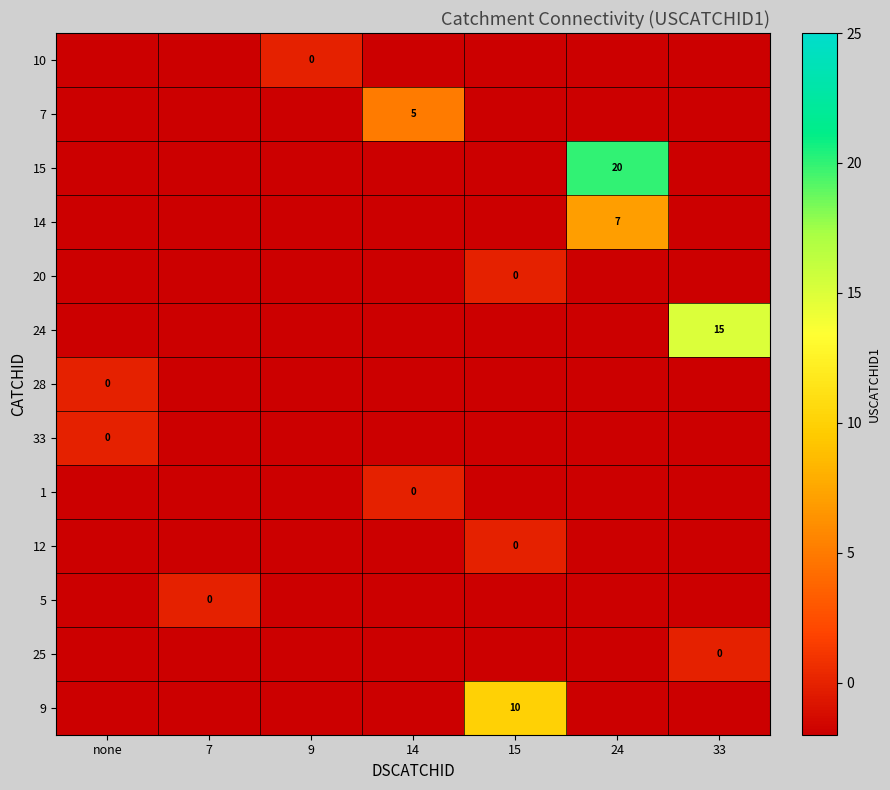

What is the difference between the highest and lowest values at 14?

7